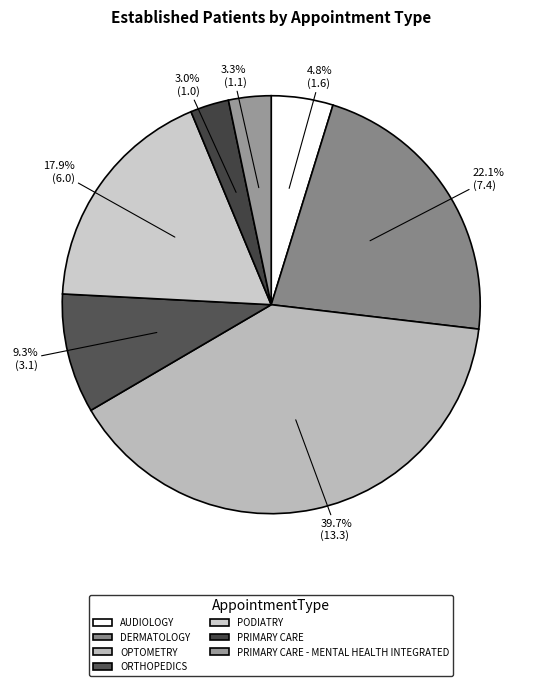

How many segments does this pie chart have?

7